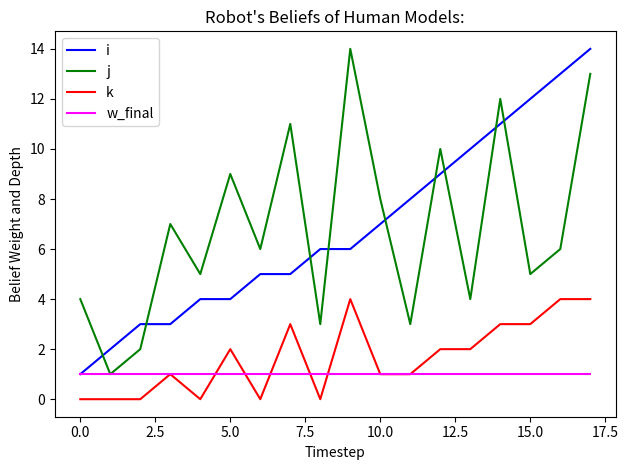

How many series are shown in this chart?

4